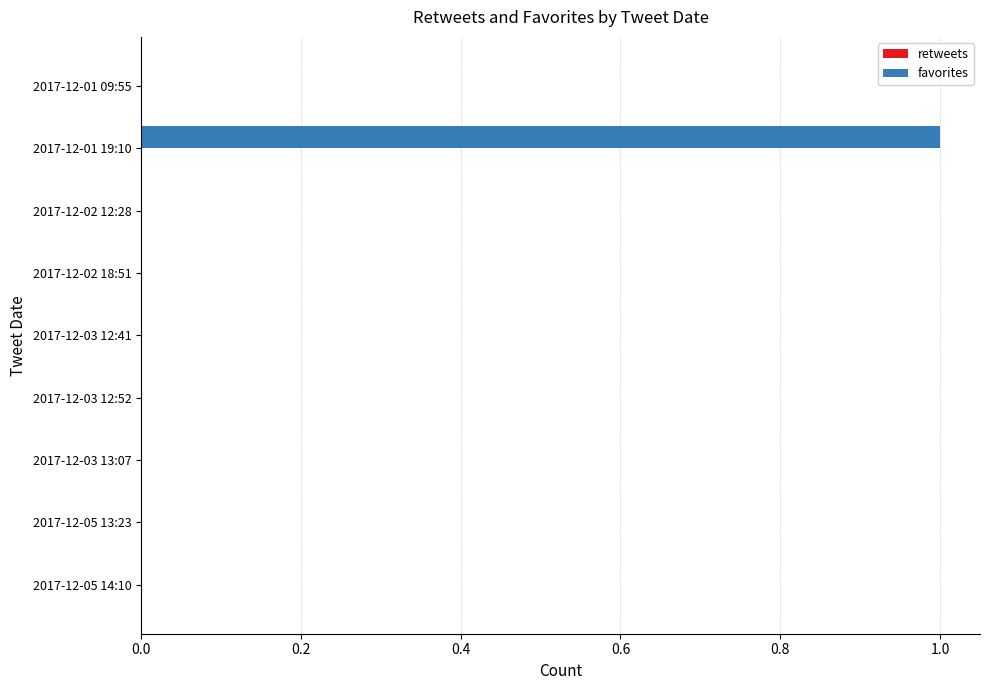

The chart shows a value of 0 at 2017-12-03 12:41. True or false?

True